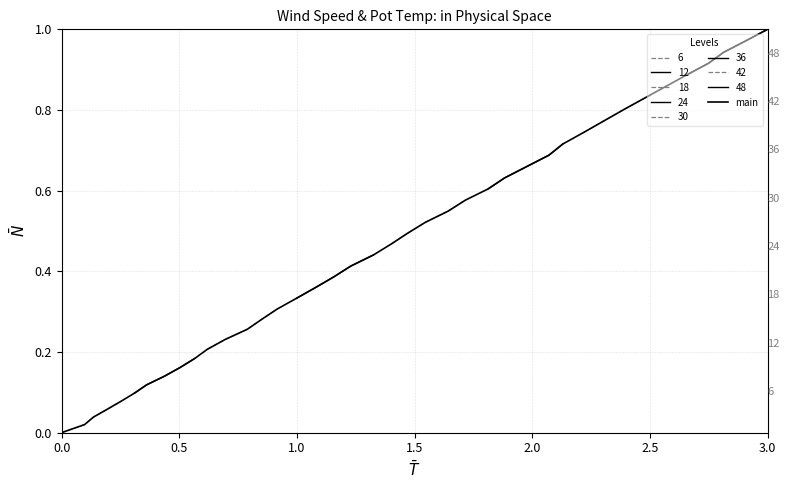

Reading left to right, what are all the values shown in this chart?

0.0	0.0	0.0	0.1	0.1	0.1	0.1	0.1	0.2	0.2	0.2	0.2	0.3	0.3	0.3	0.3	0.4	0.4	0.4	0.4	0.5	0.5	0.5	0.5	0.6	0.6	0.6	0.7	0.7	0.7	0.7	0.8	0.8	0.8	0.9	0.9	0.9	0.9	1.0	1.0